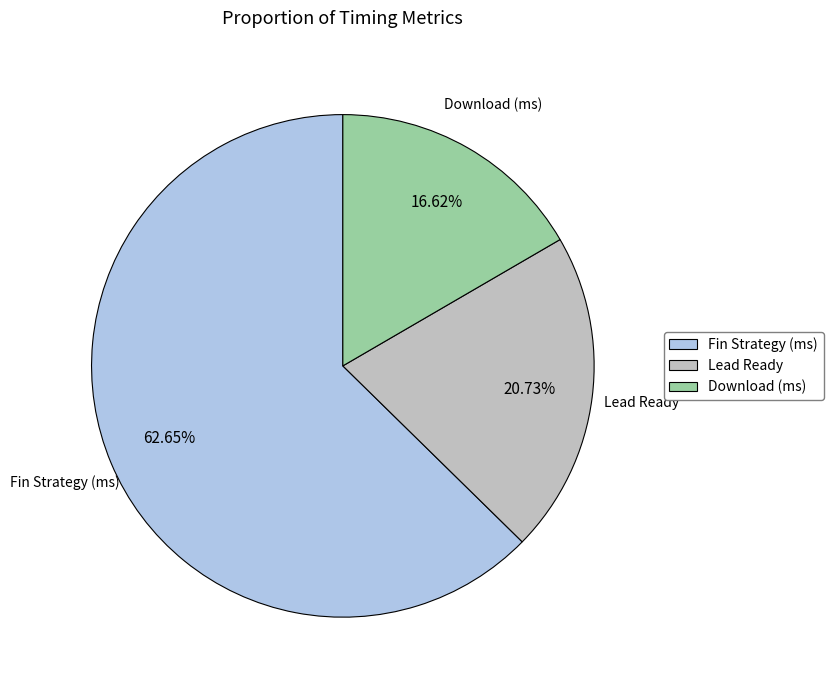

To the nearest percent, what is the average slice percentage?

33%